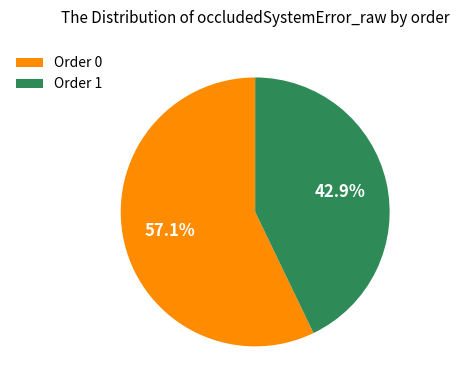

To the nearest percent, what is the average slice percentage?

50%